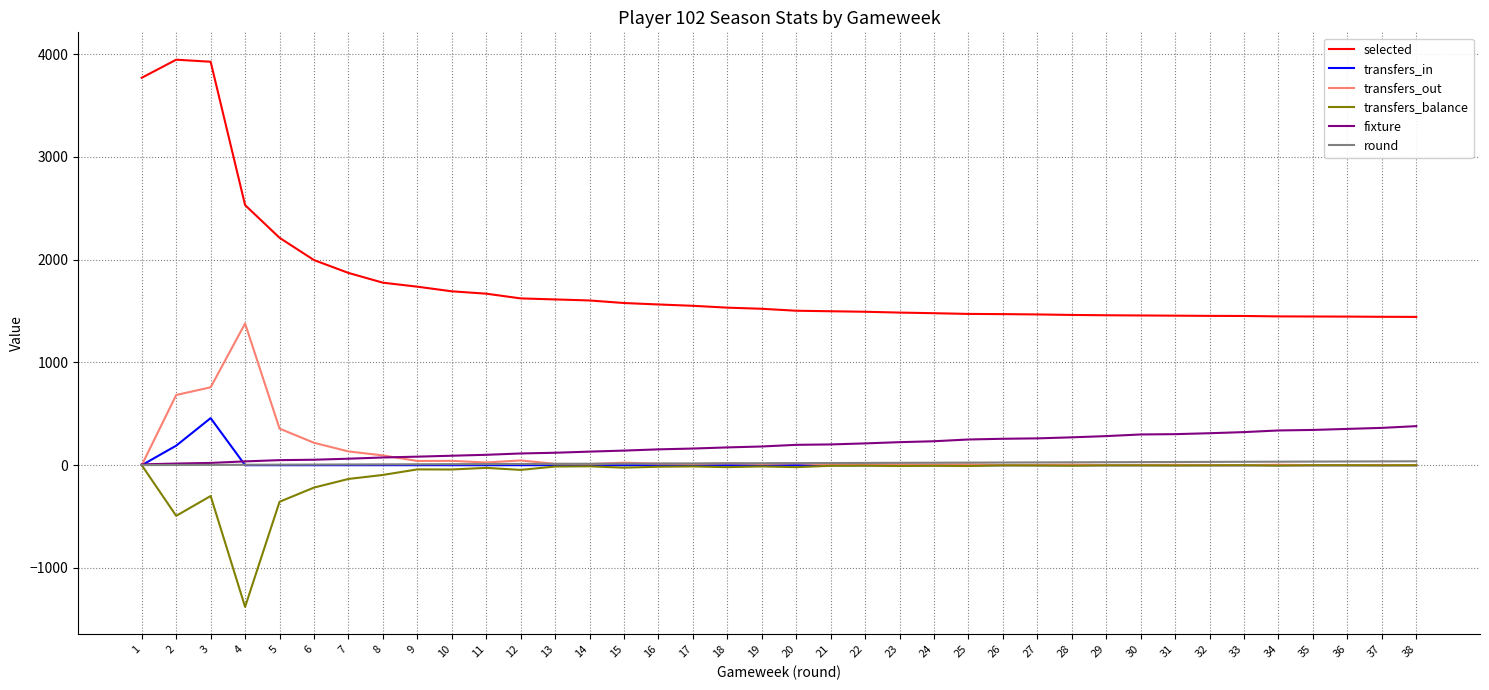

Which series has the largest range (max minus min)?

selected